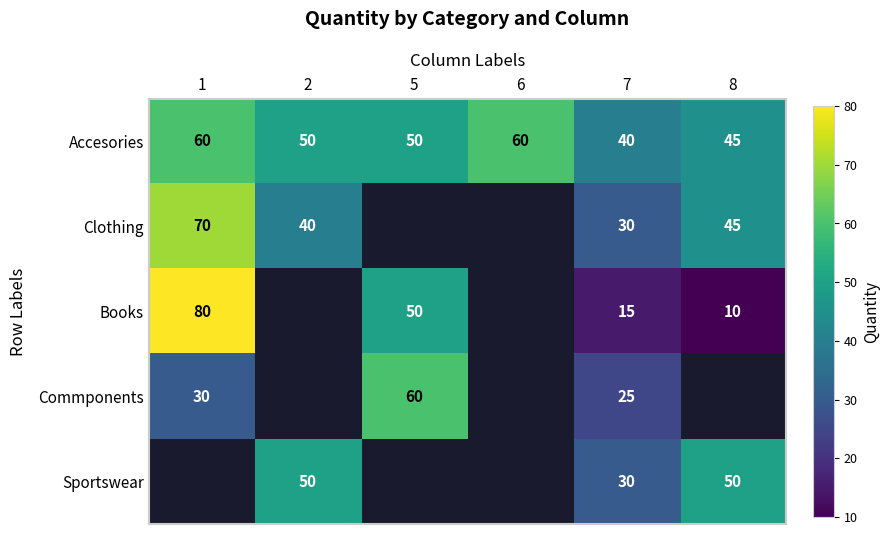

How many data points does each series have?

6